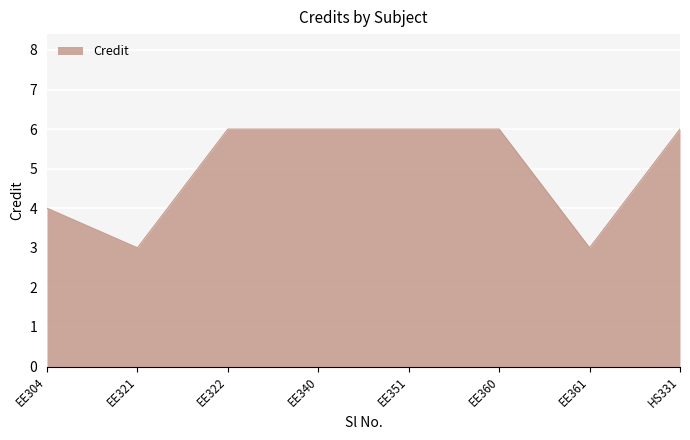

The value at EE321 is 3. True or false?

True